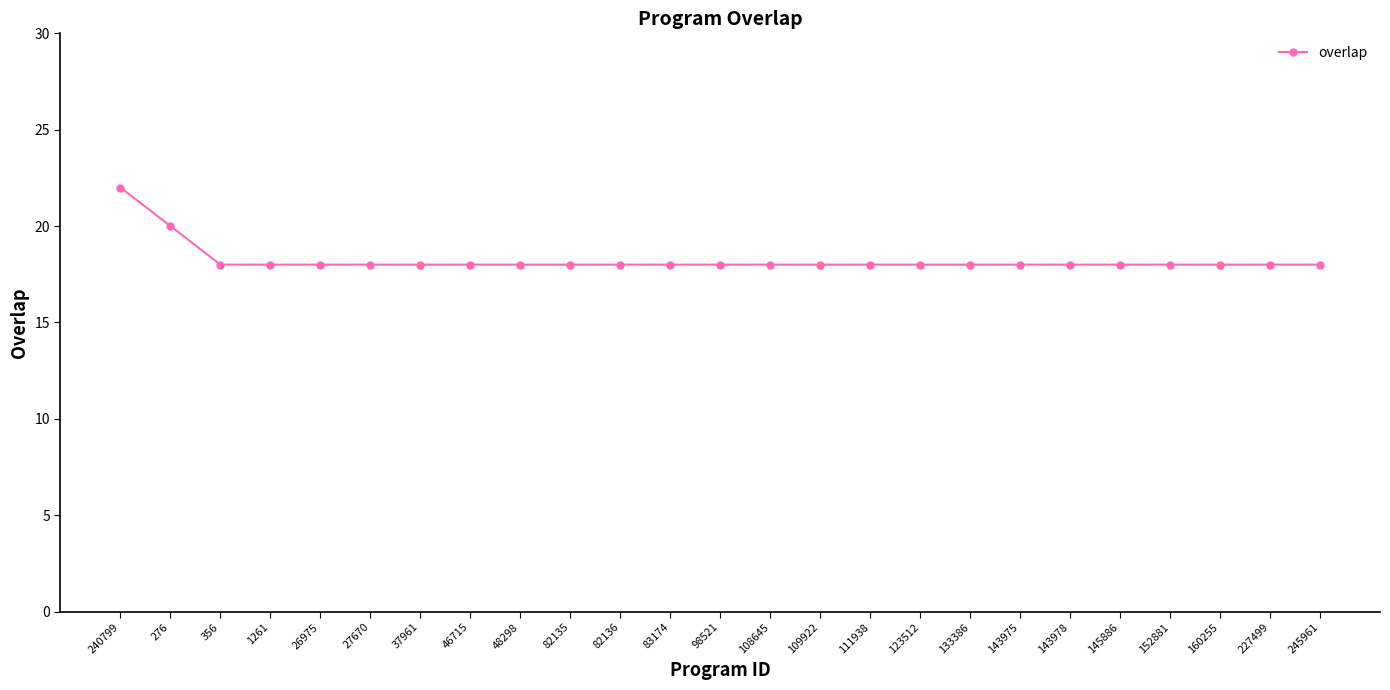

What is the value of the 17th point from the left?

18